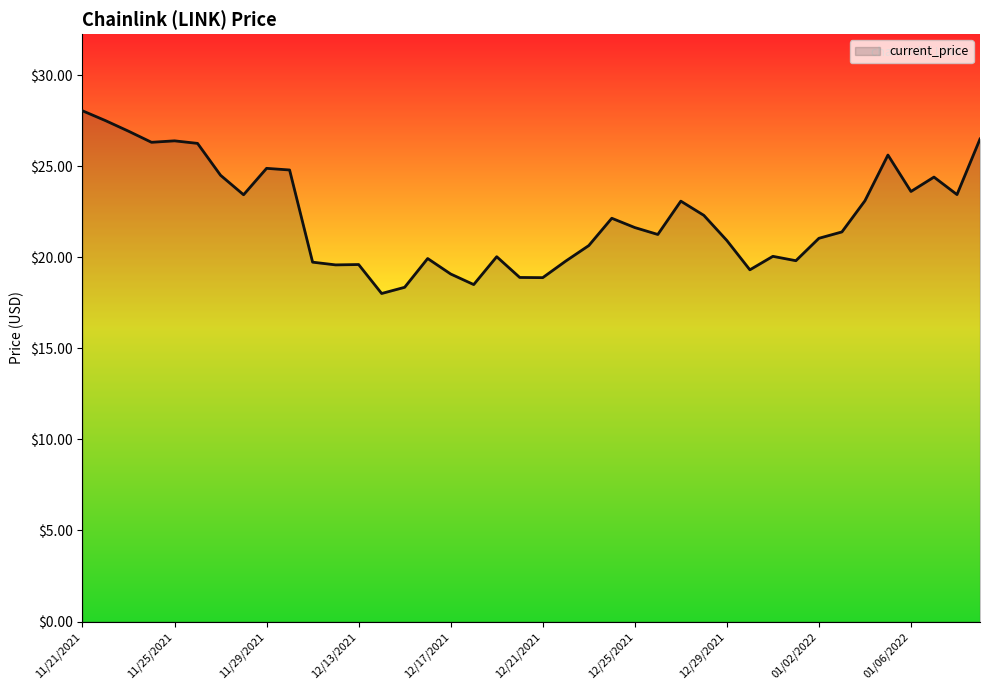

How many distinct data groups are displayed?

1